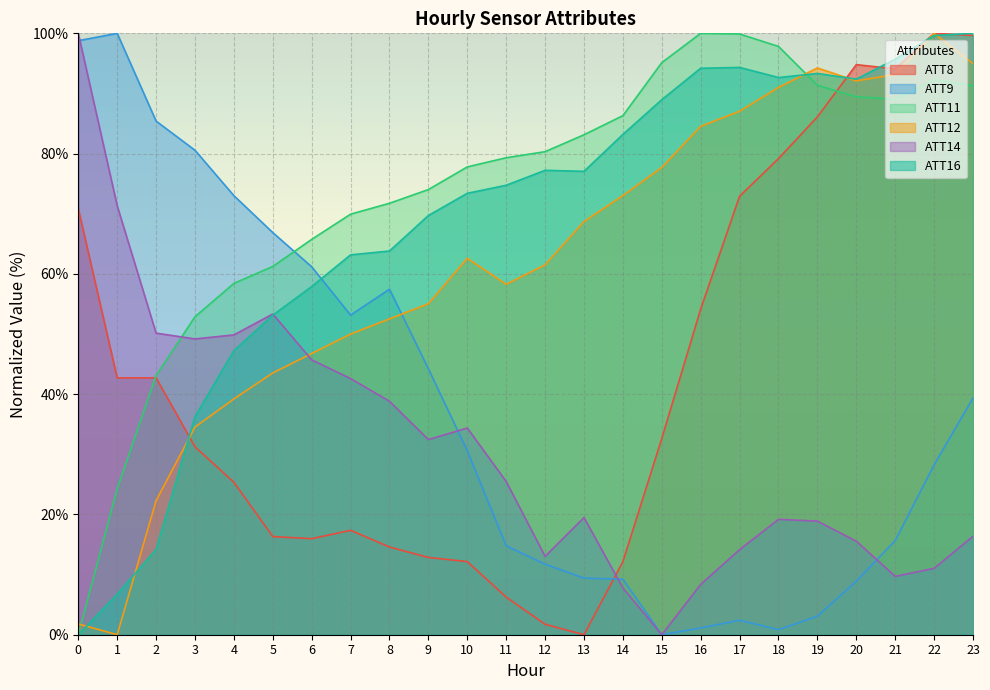

Reading right to left, list all the values displayed in this chart.

ATT8: 99.7	100.0	94.1	94.8	86.1	79.2	72.9	54.2	32.6	12.2	0.0	1.7	6.2	12.2	12.8	14.6	17.4	16.0	16.3	25.3	31.2	42.7	42.7	70.8
ATT9: 39.4	28.2	15.6	8.9	3.1	0.8	2.4	1.1	0.0	9.2	9.4	11.7	14.8	30.6	44.2	57.5	53.1	61.2	66.9	73.0	80.6	85.4	100.0	98.8
ATT11: 91.3	92.3	89.1	89.4	91.4	97.8	99.9	100.0	95.1	86.3	83.1	80.3	79.3	77.8	74.0	71.7	69.9	65.7	61.2	58.4	52.9	43.1	24.2	0.0
ATT12: 95.0	100.0	93.2	92.1	94.2	91.0	87.1	84.5	77.7	73.0	68.7	61.5	58.3	62.6	55.0	52.5	50.0	46.8	43.5	39.2	34.5	22.3	0.0	1.8
ATT14: 16.4	11.0	9.7	15.6	18.9	19.2	14.1	8.4	0.0	7.8	19.5	13.0	25.5	34.4	32.4	38.8	42.6	45.7	53.3	49.9	49.2	50.1	71.3	100.0
ATT16: 100.0	99.6	95.7	92.4	93.3	92.7	94.3	94.2	89.0	83.2	77.1	77.2	74.7	73.4	69.7	63.8	63.2	57.9	53.1	47.2	36.3	14.2	6.7	0.0